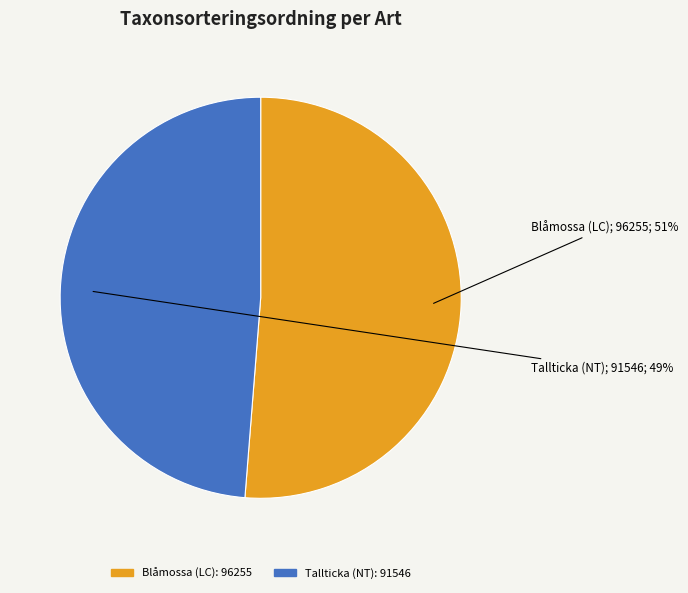

To the nearest percent, what is the average slice percentage?

50%